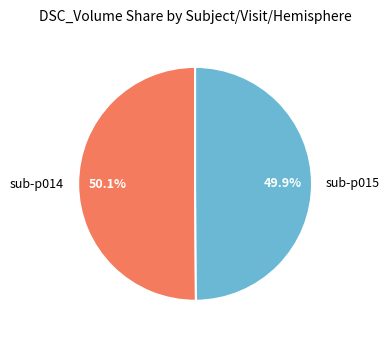

What is the total percentage of sub-p014 and sub-p015?

100.0%